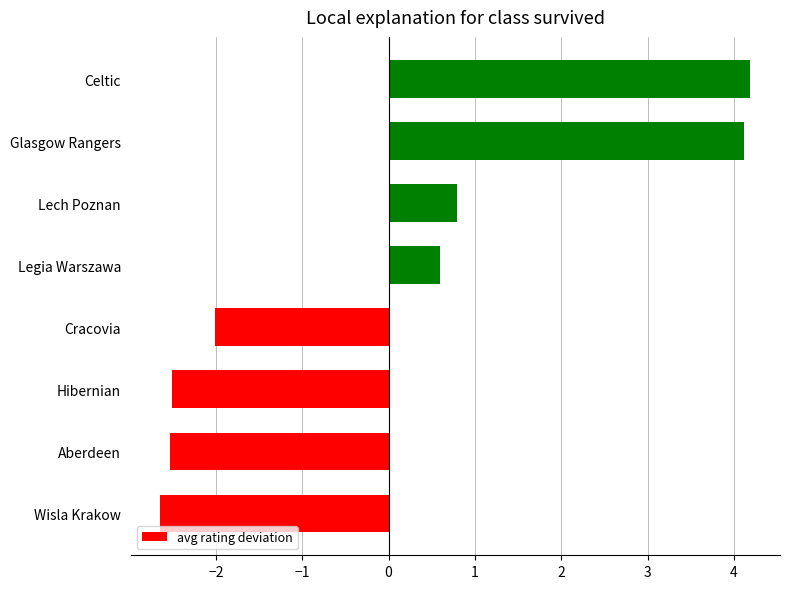

True or false: the data shows 0.8 at Lech Poznan.

True